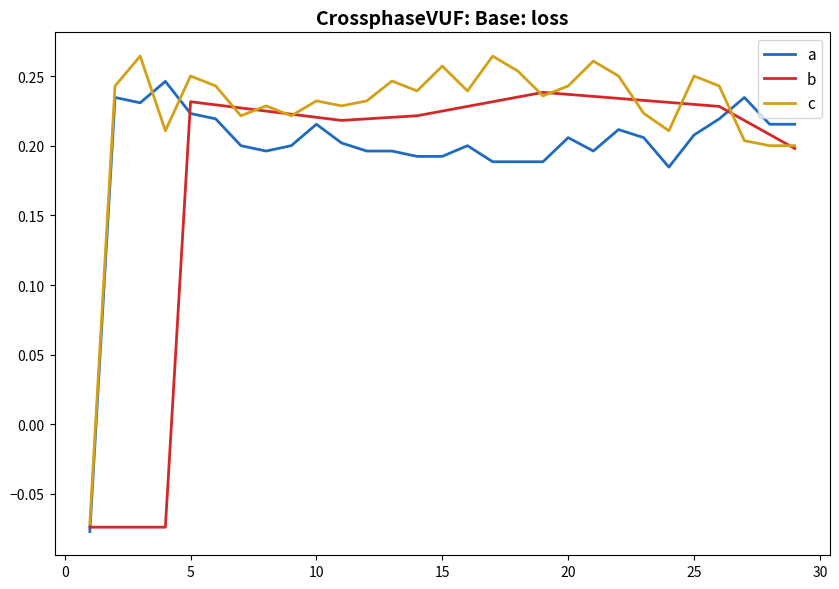

Which series has the largest total across all categories?

c